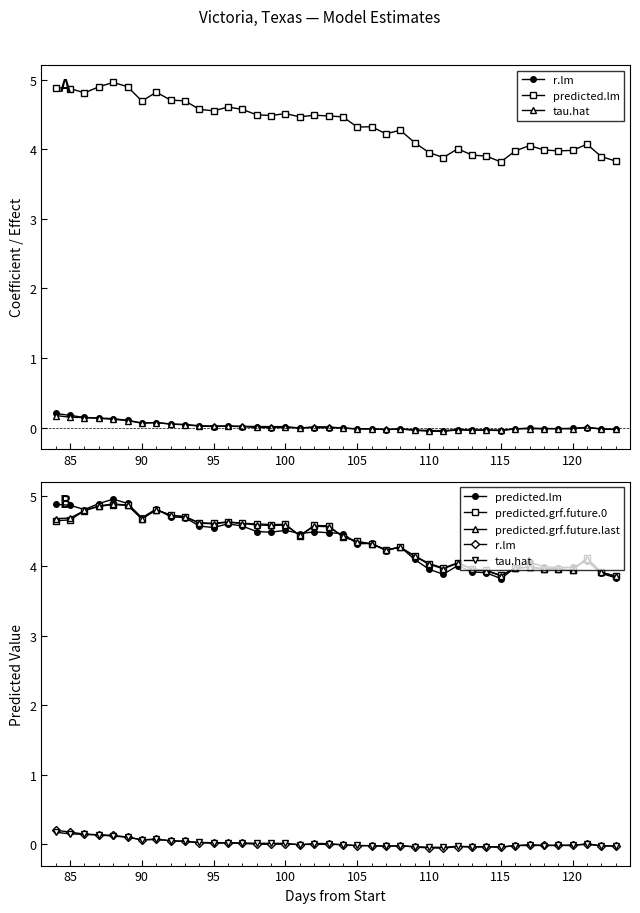

In tau.hat, how many points are higher than both neighbors (excluding endpoints)?

10